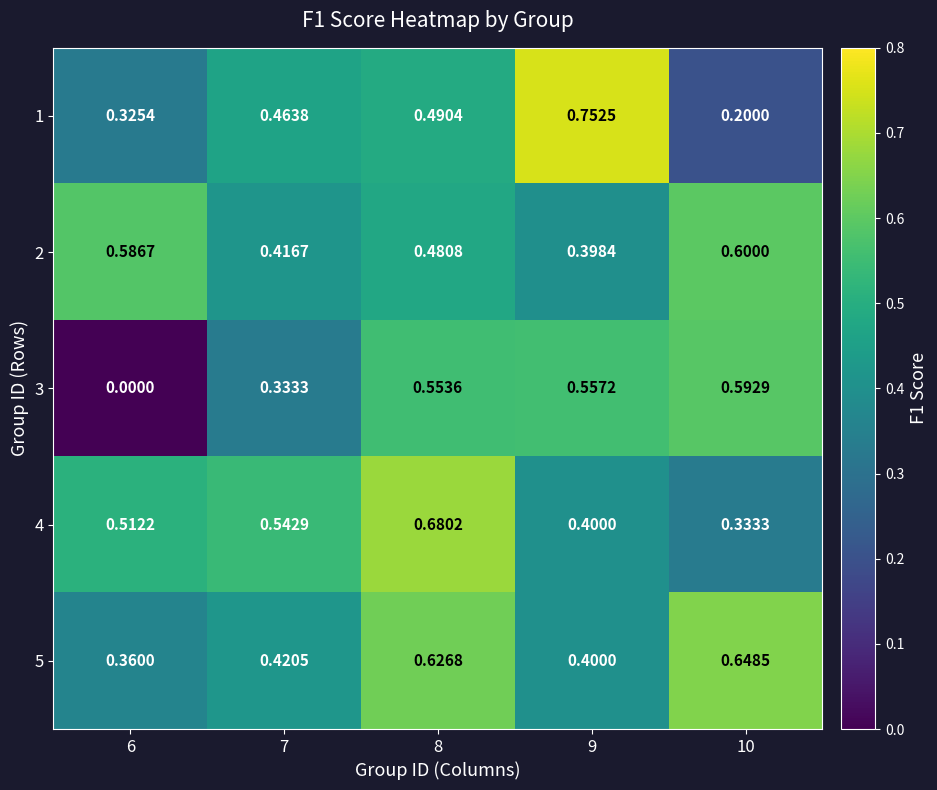

Is the value of 1 at 6 greater than the value of 5 at 7?

No